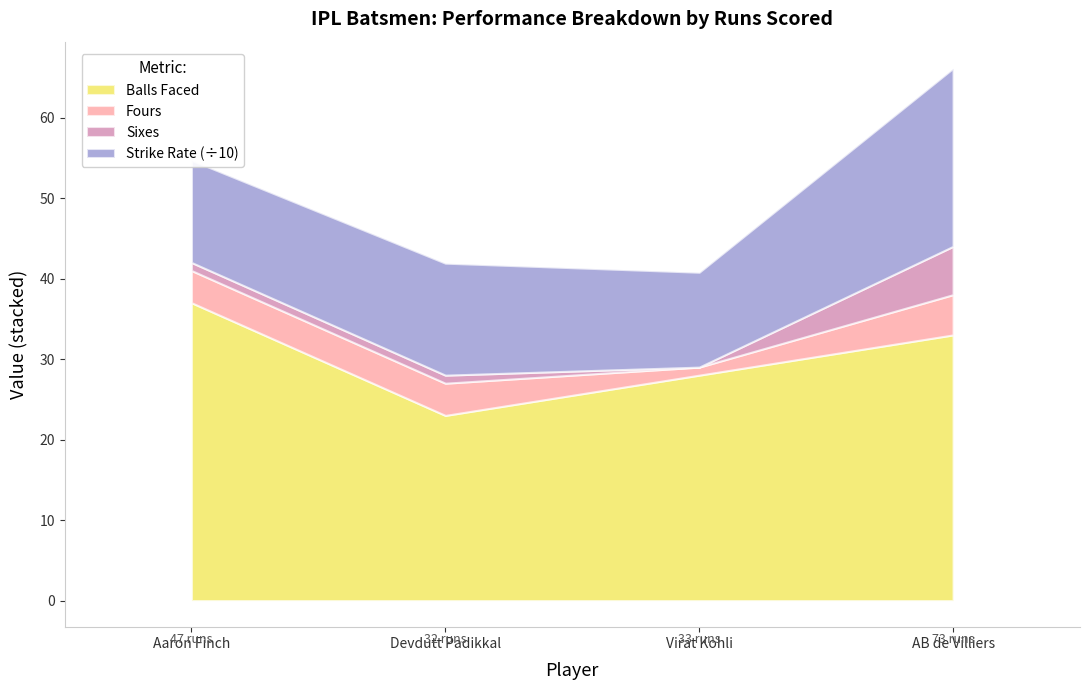

Where is the first local minimum for balls?

Devdutt Padikkal